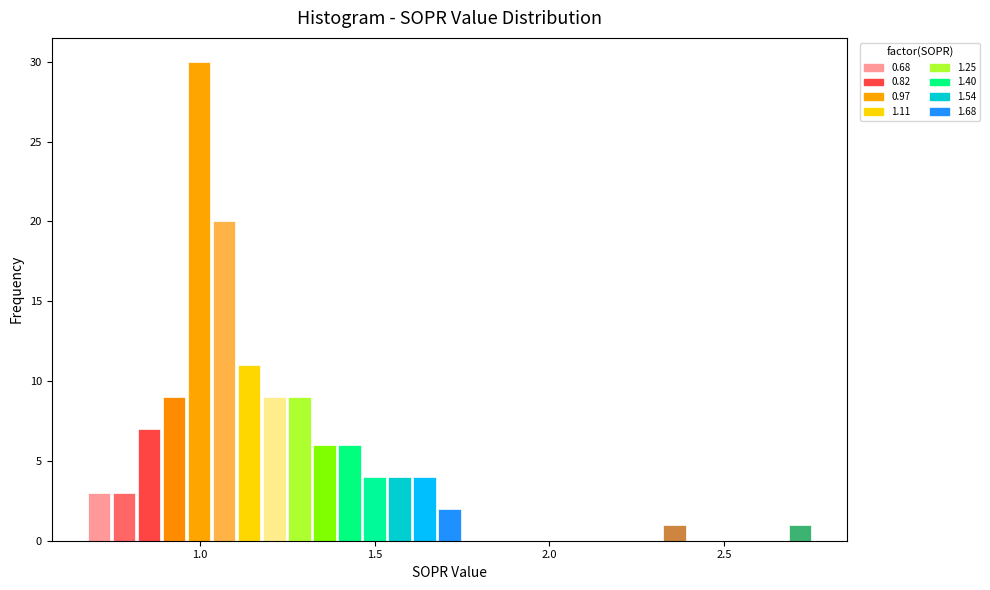

Read against the x-axis, roughly where is the centre of the tallest bar?

1.00